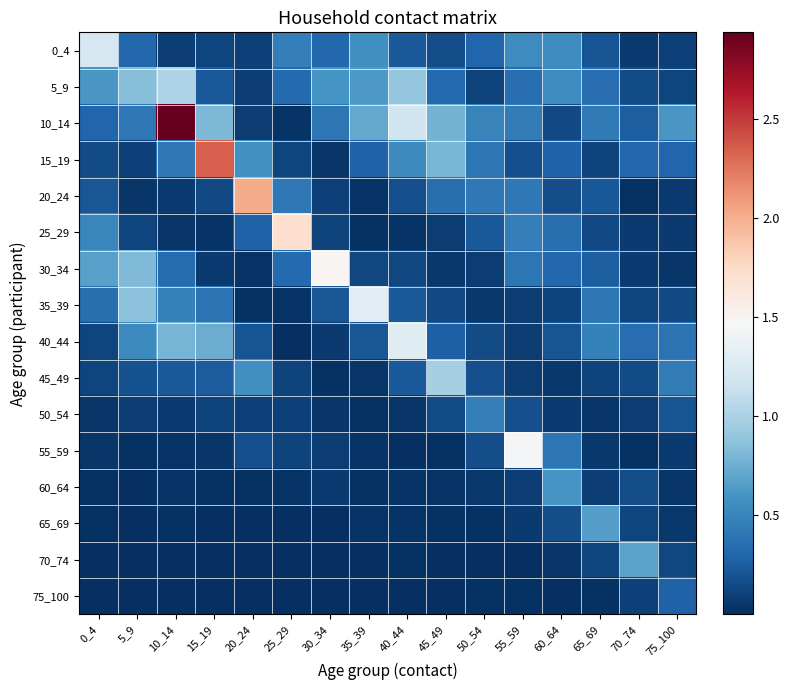

At how many categories does at least one series exceed 0?

16